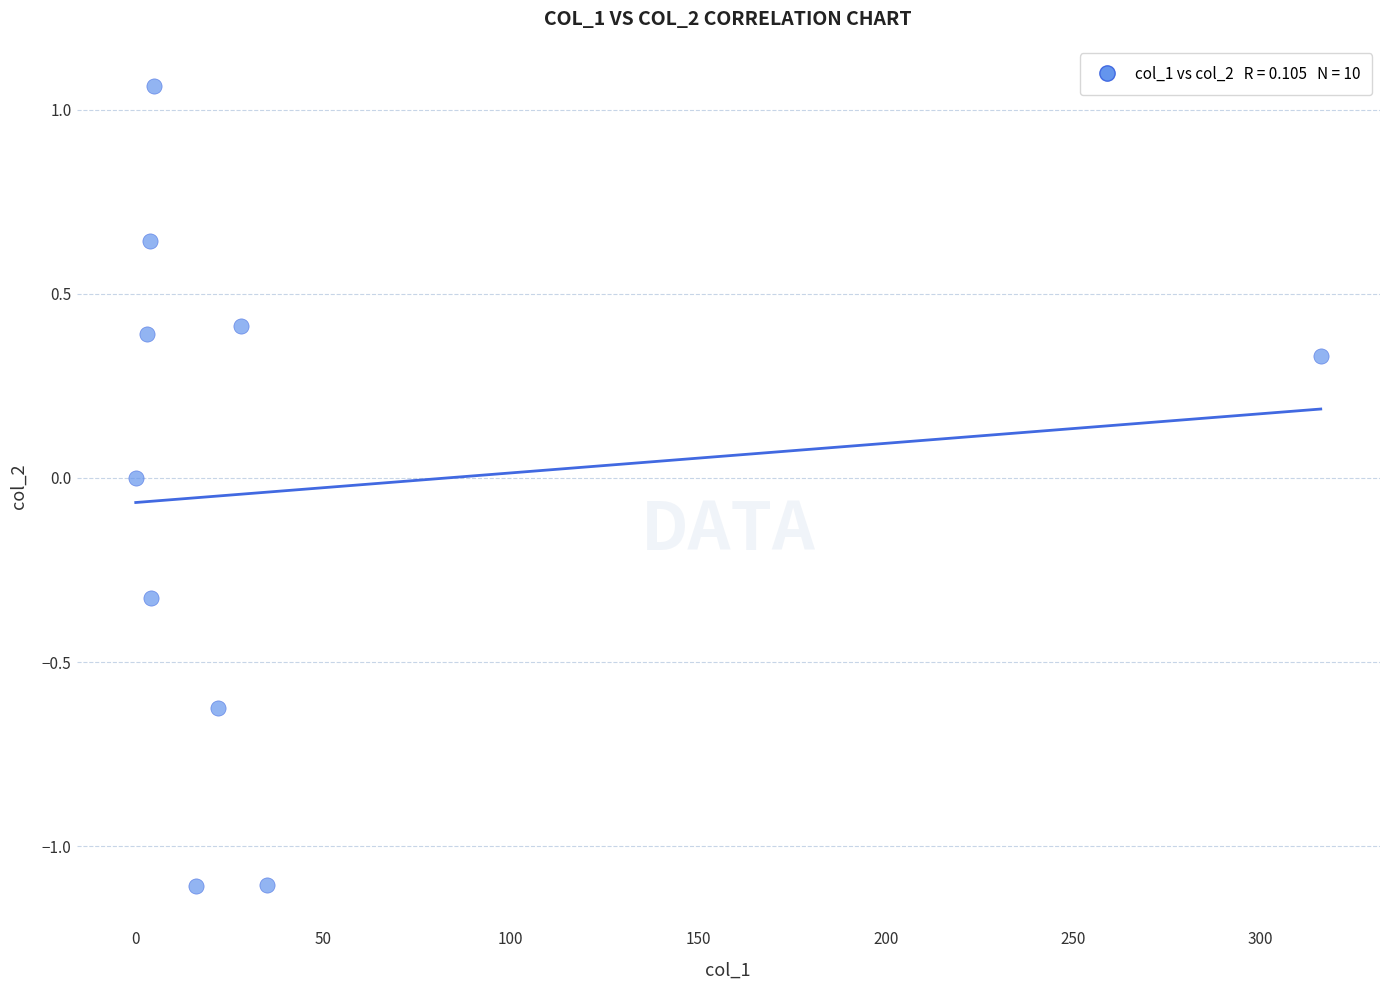

What is the range of X values (max minus min)?

316.0